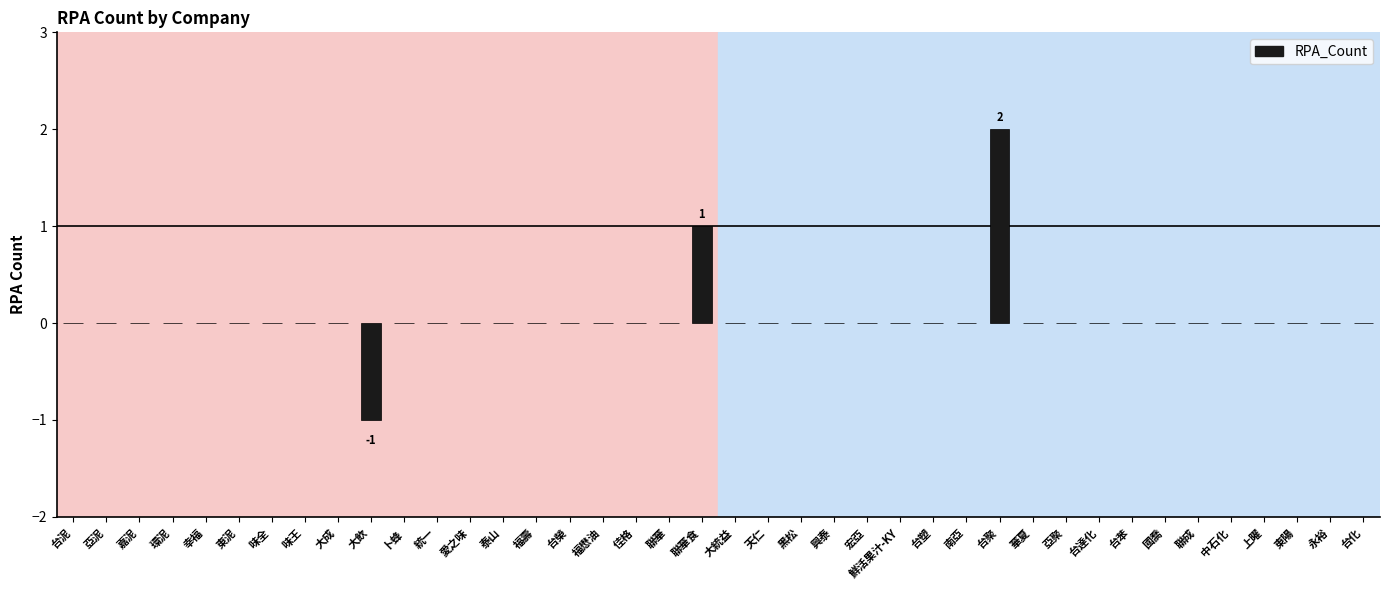

Is it true that the value at 福壽 is 0?

True